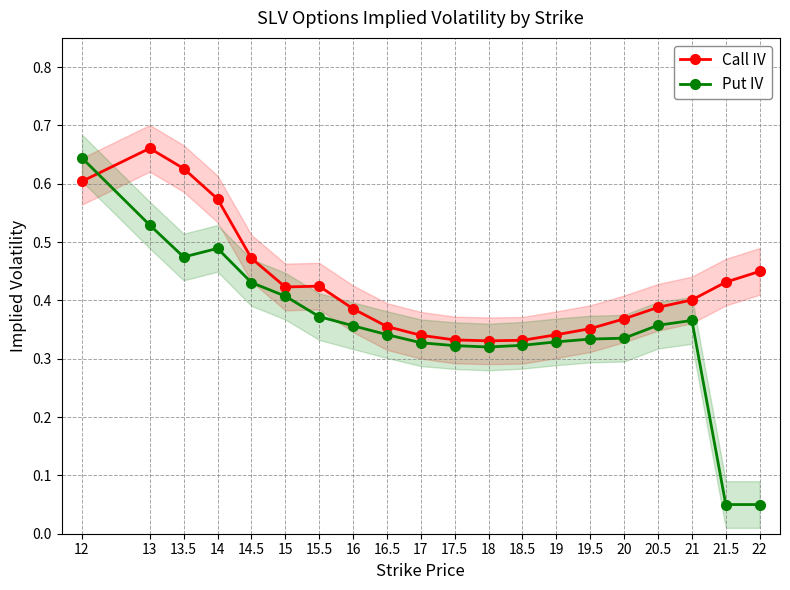

Does the chart display data point markers on the line(s)?

Yes